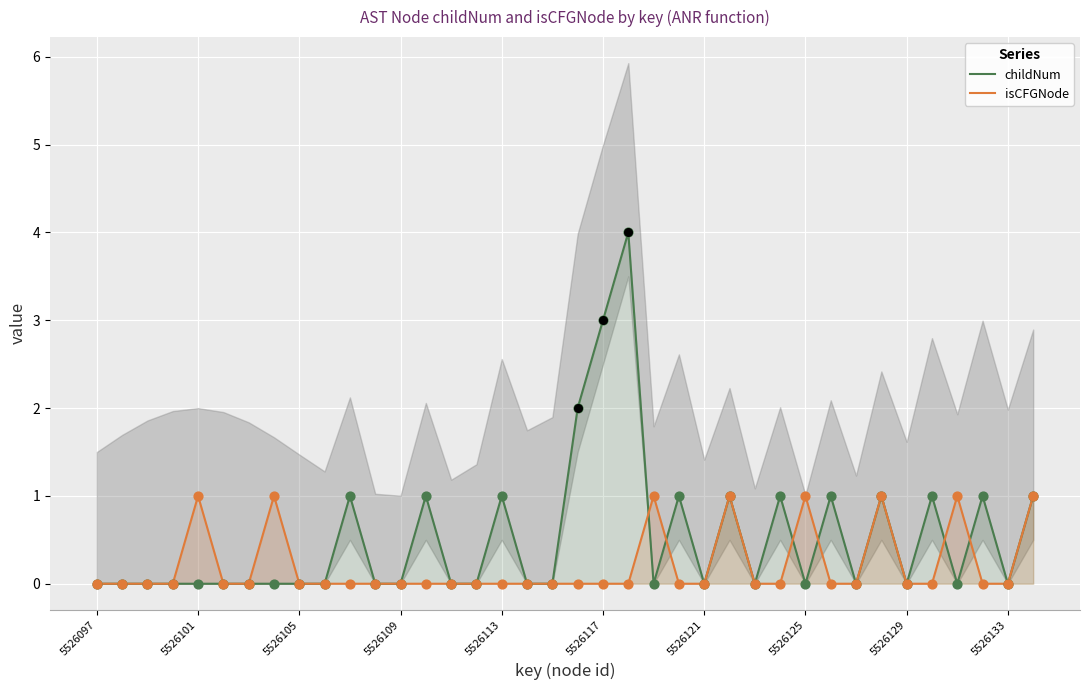

Which series contains the highest Y value?

childNum